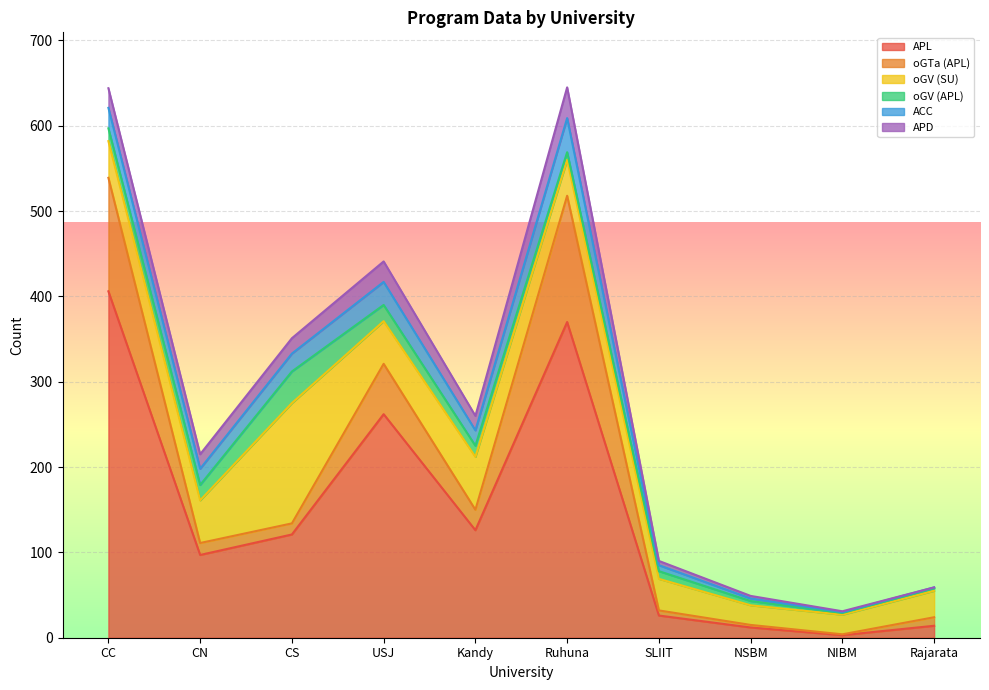

Which series changed the most between Ruhuna and Rajarata?

APL